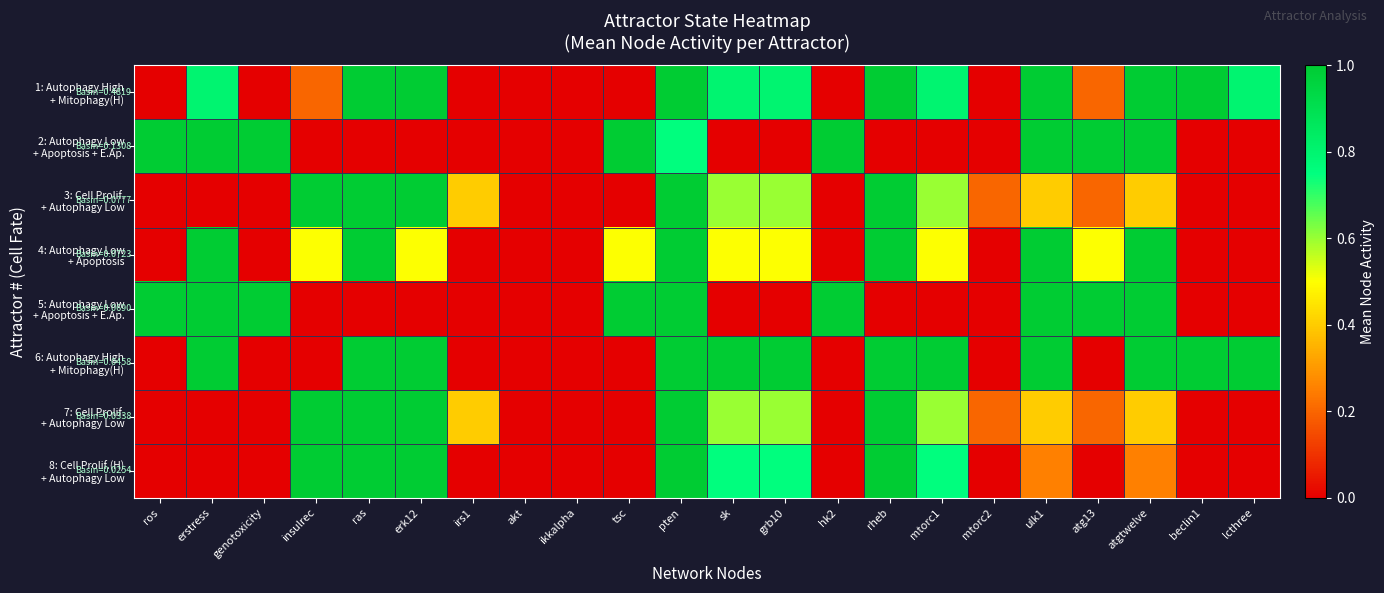

Which series changed the most between grb10 and beclin1?

8: Cell Prolif.(H) + Autophagy Low